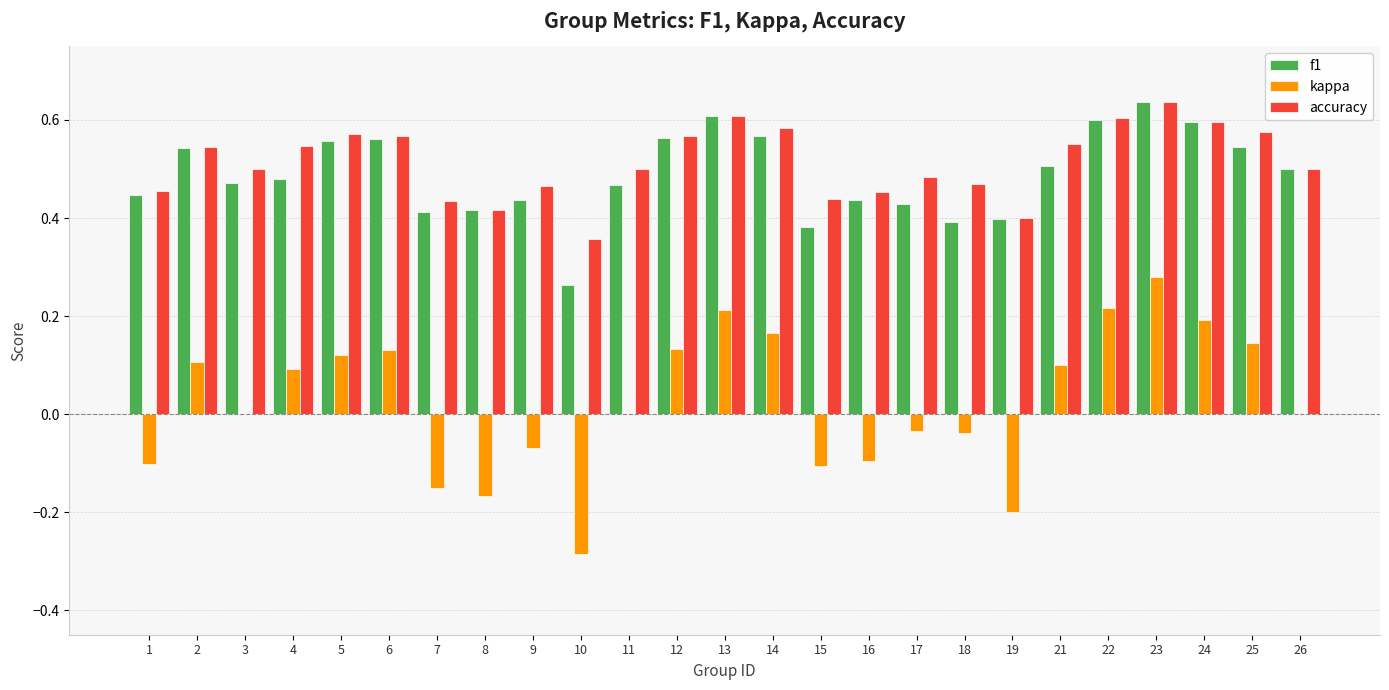

Count the f1 values in the range 0 to 1.

25